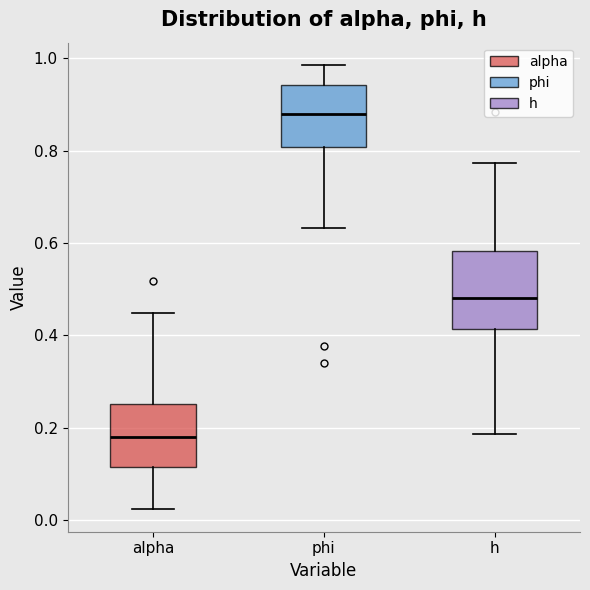

Reading left to right, transcribe this box plot: for each box, give where its median line is, the range the box spans, and where its two whiskers end, as read against the y-axis. The values are not printed on the chart, so give them approximately, as read against the axis.

alpha: median 0.18, box 0.12 to 0.26, whiskers 0.02 to 0.44
phi: median 0.88, box 0.80 to 0.94, whiskers 0.64 to 0.98
h: median 0.48, box 0.42 to 0.58, whiskers 0.18 to 0.78